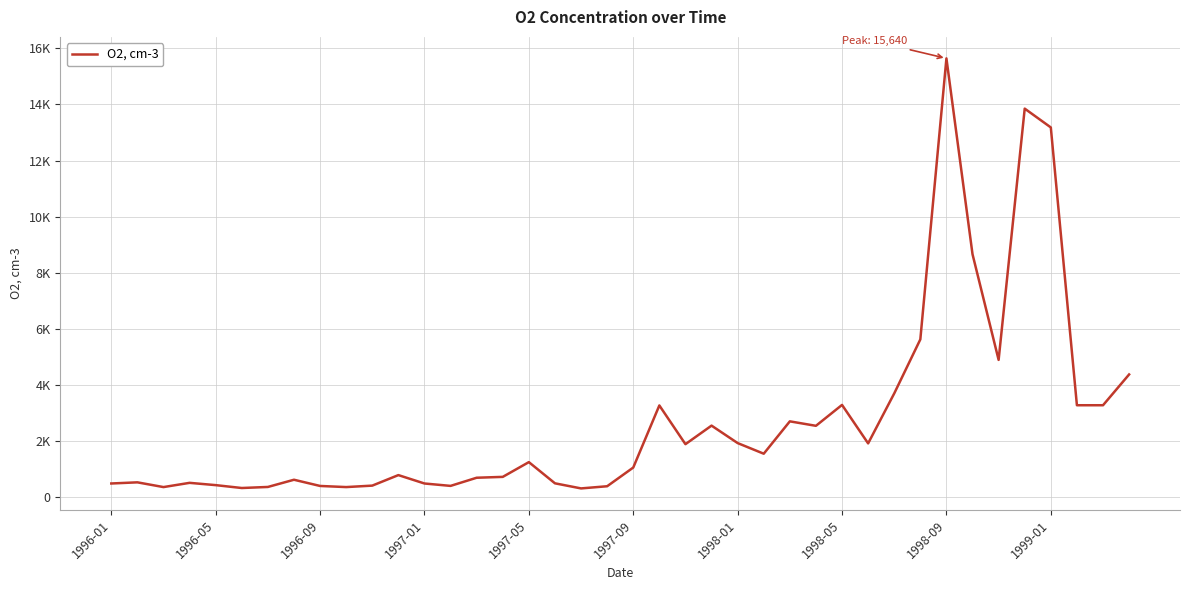

Does the chart display data point markers on the line(s)?

No